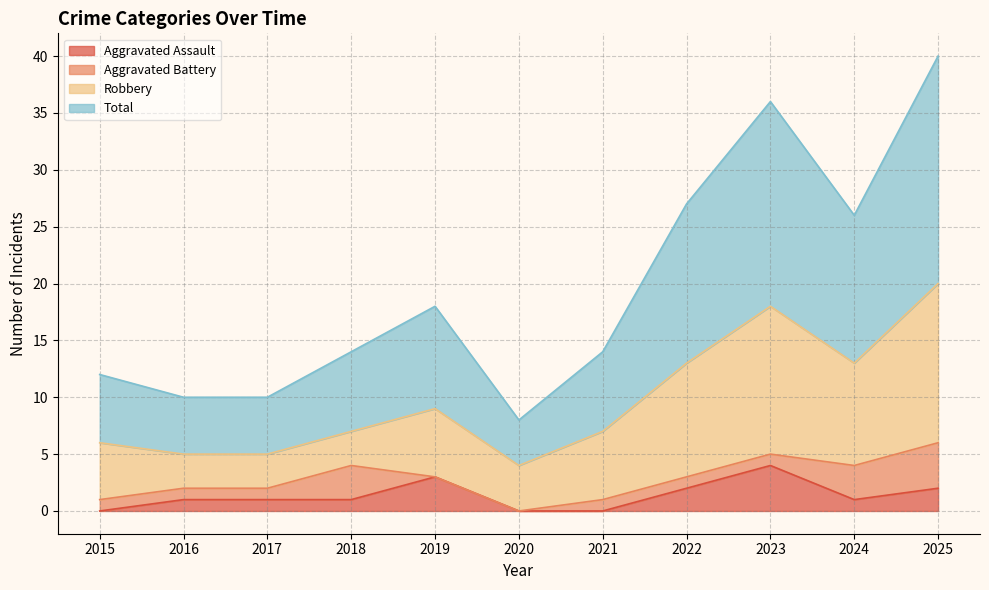

What is the average value of the Total series?

20